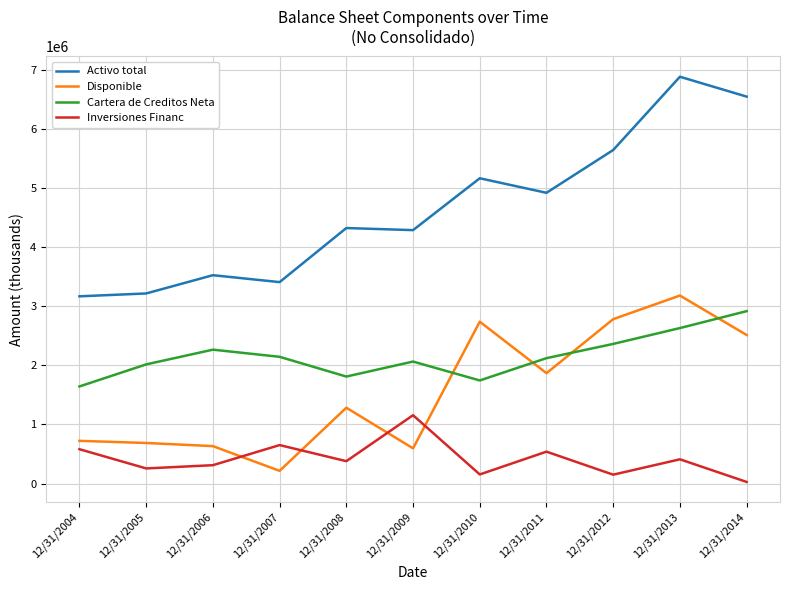

The value of Inversiones Financ at 12/31/2010 is 154537. True or false?

True